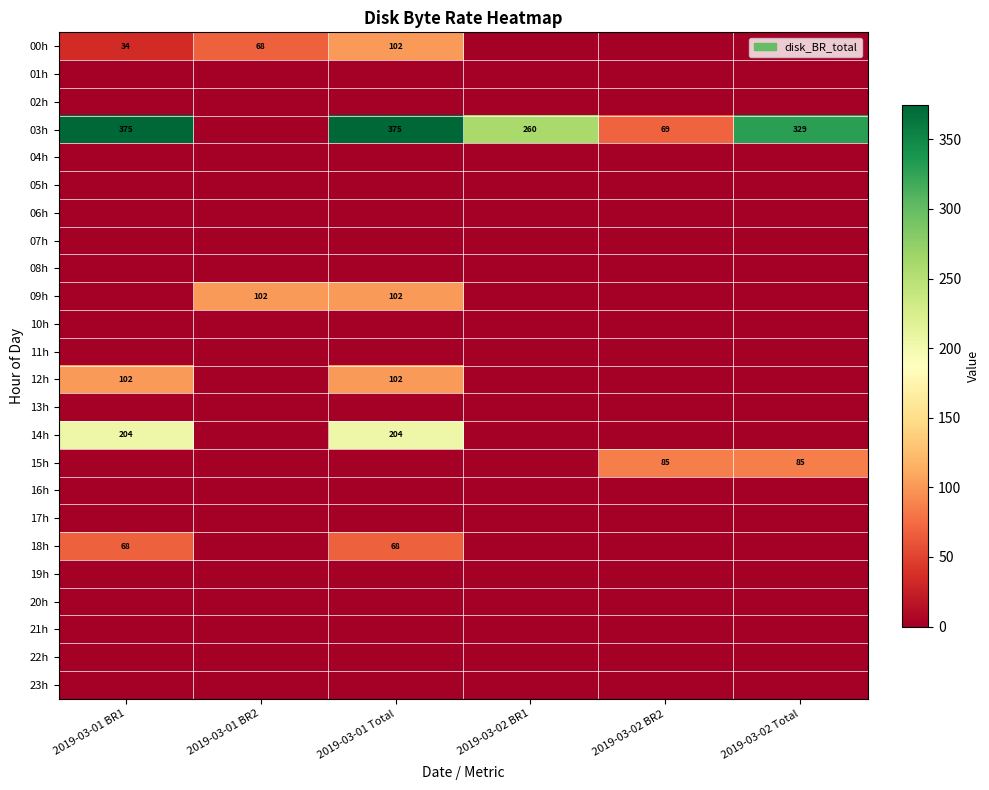

At which category is the sum across all series the highest?

2019-03-01 Total